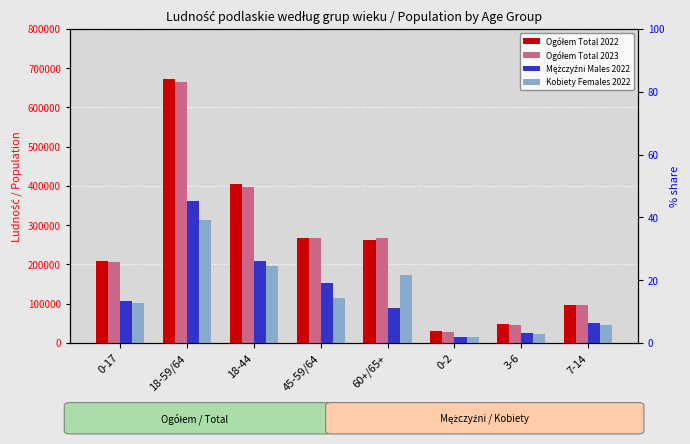

What is the average value of the Ogółem Total 2023 series?

246666